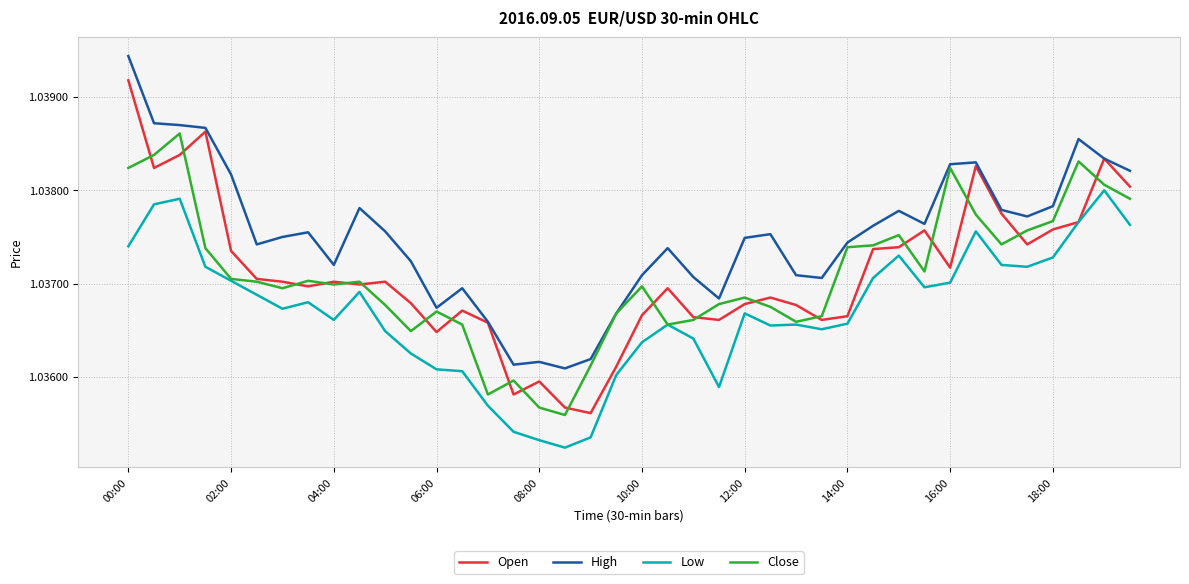

Rank the series by their maximum value, from lowest to highest.

Low, Close, Open, High